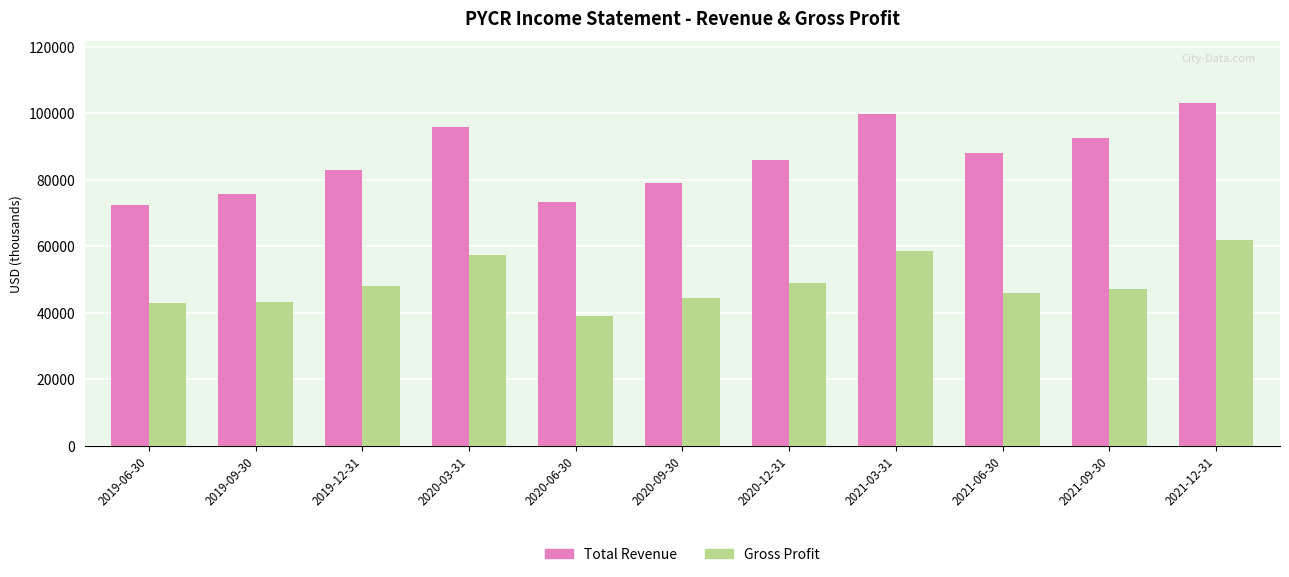

At which label does Gross Profit reach its minimum?

2020-06-30